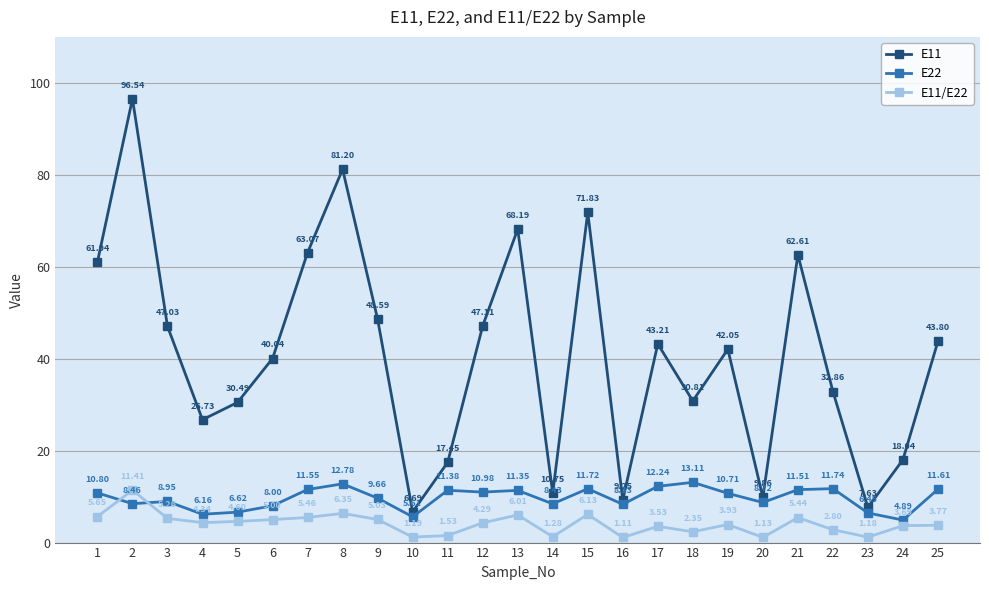

The value of E11/E22 at 22 is 2.8. True or false?

True